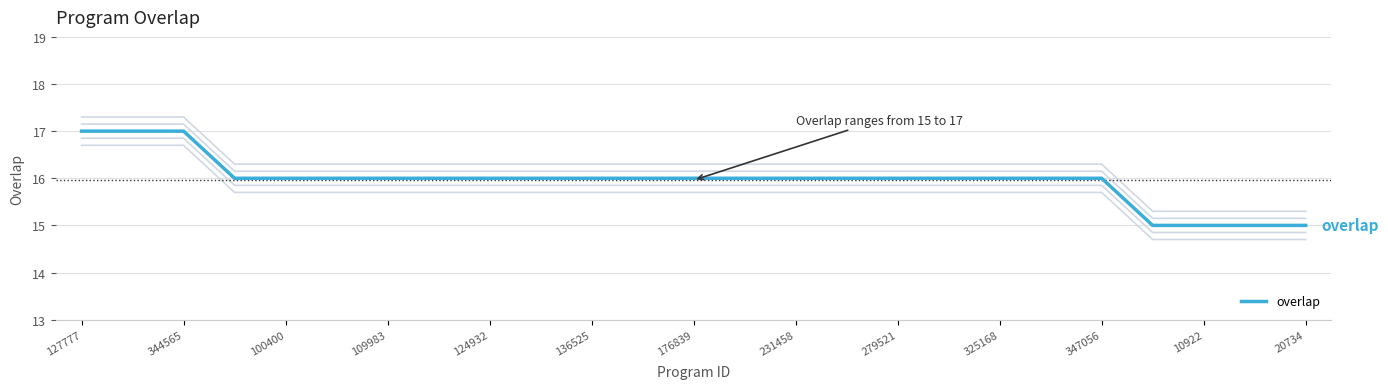

Is it true that overlap equals 16 at 176839?

True